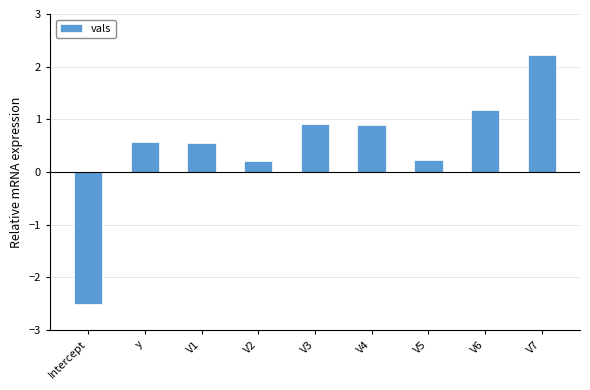

What is the average value?

0.5